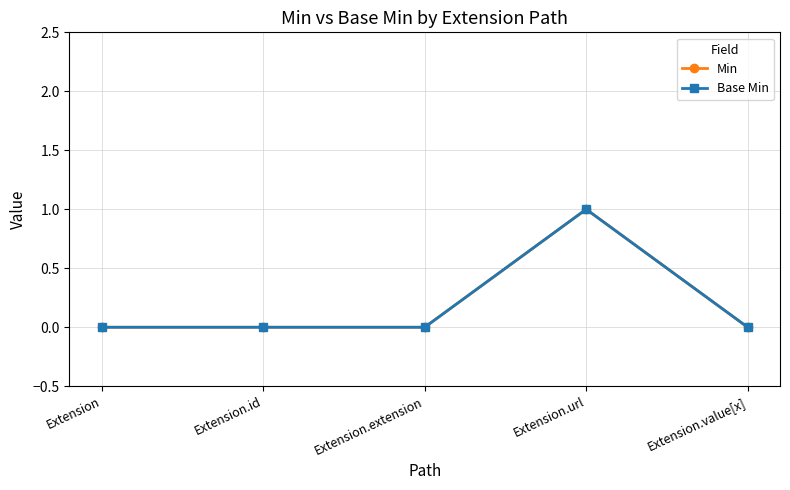

Does the chart have visible grid lines?

Yes